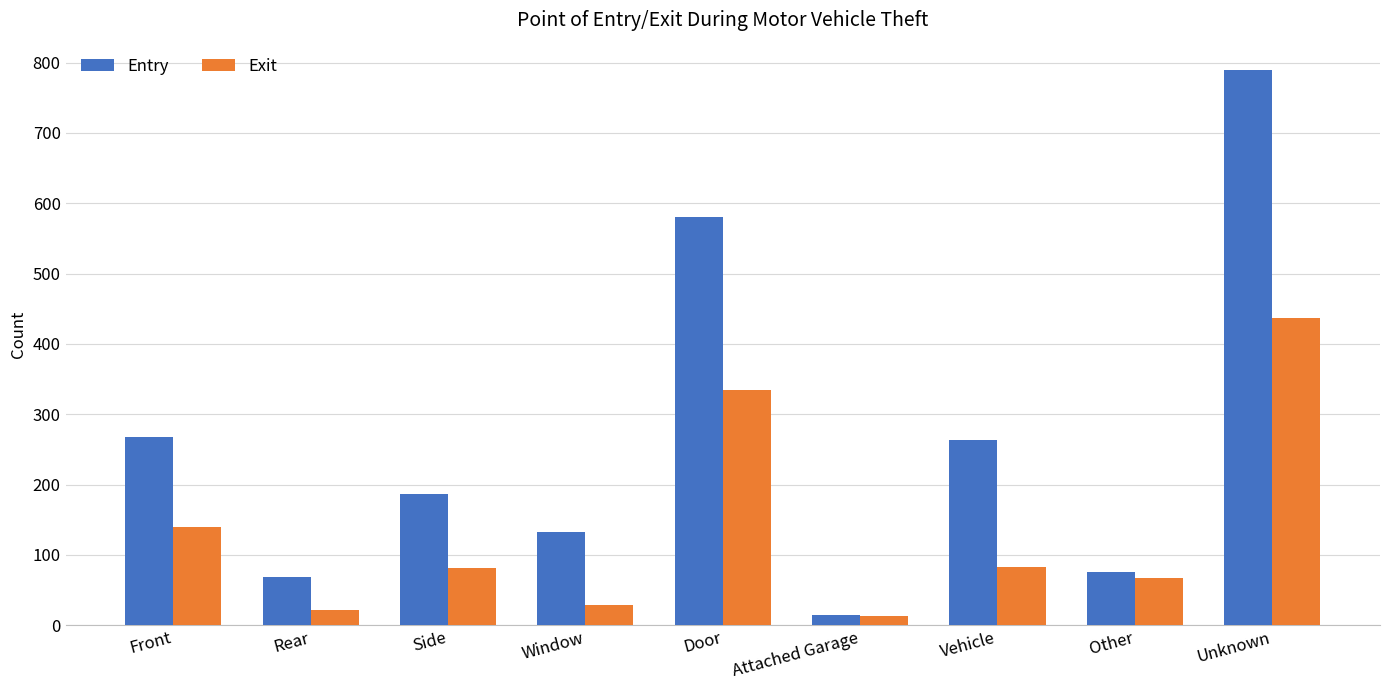

Where does the Entry series first go above 187?

Front